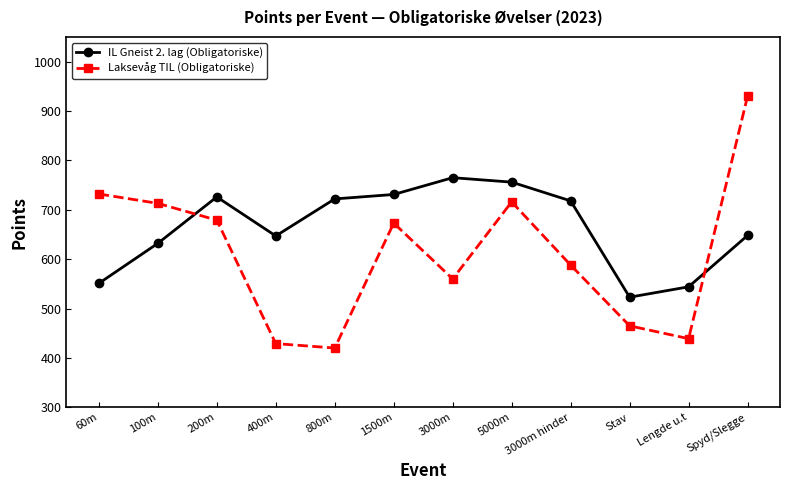

How many interior local valleys does the IL Gneist 2. lag (Obligatoriske) series have?

2